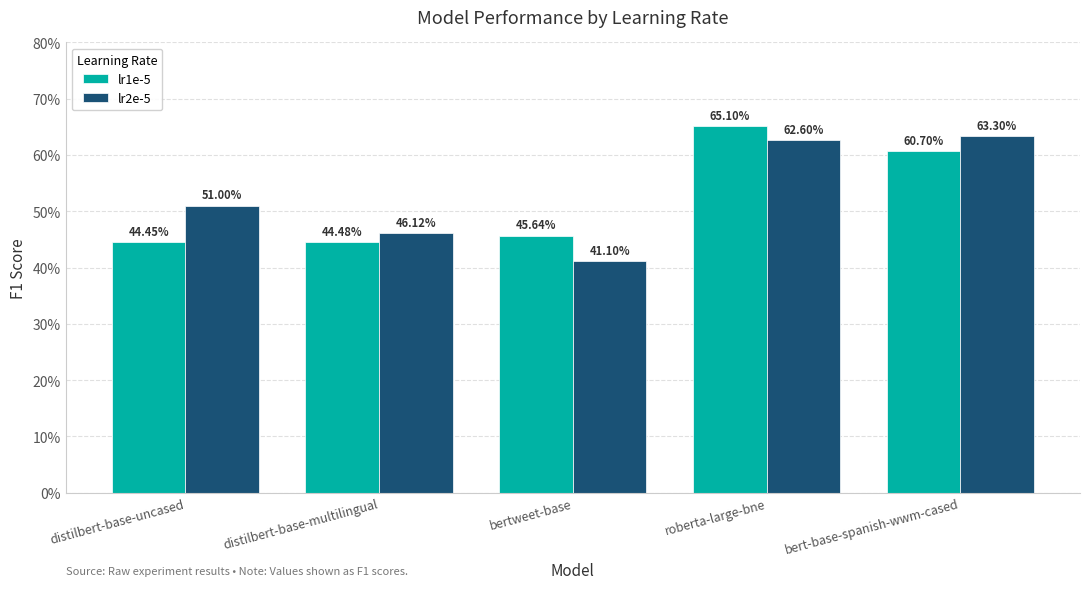

At how many categories does at least one series exceed 0?

5